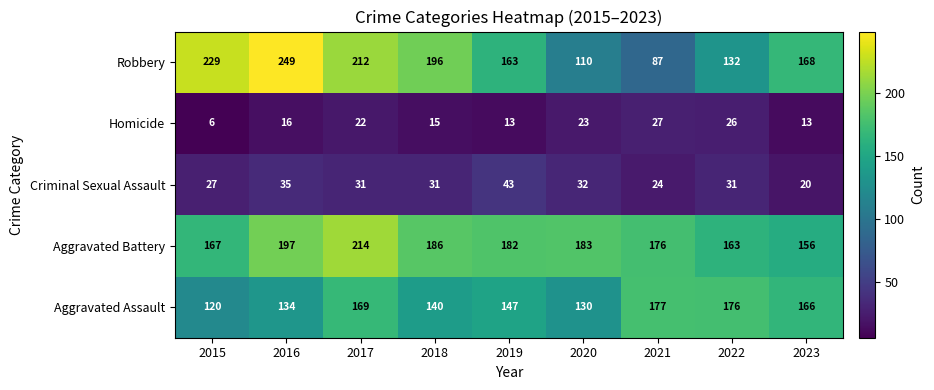

What is the sum of the Robbery values at 2019 and 2023?

331